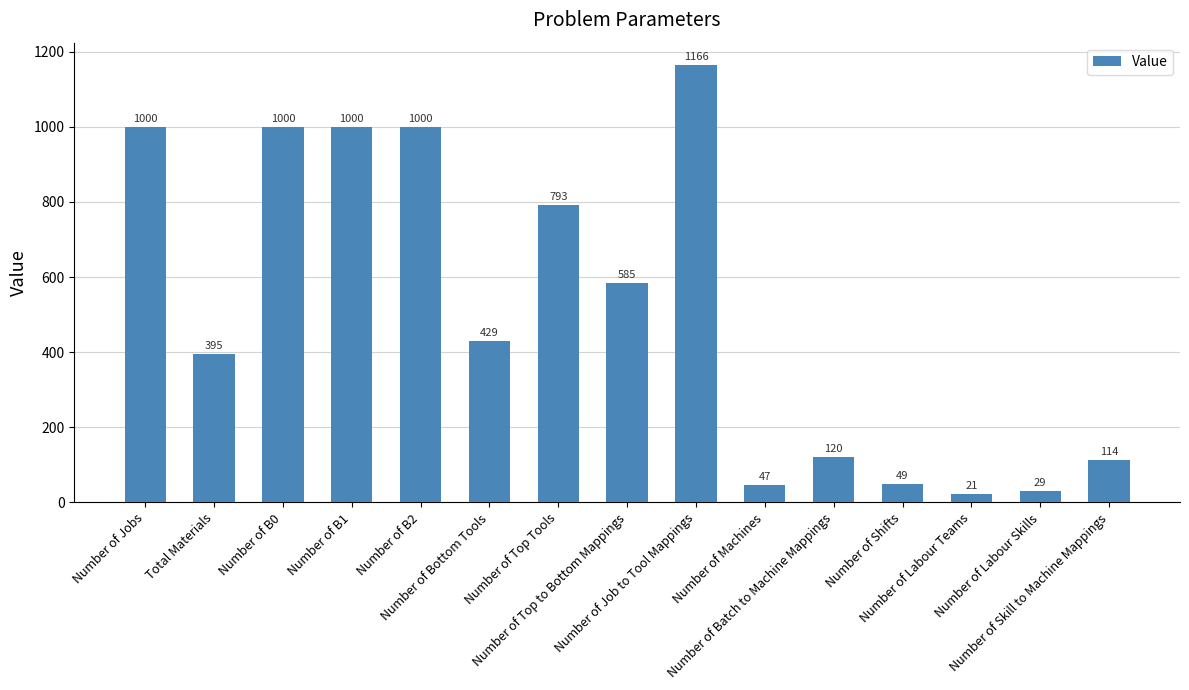

Reading right to left, extract all data points from this chart.

Number of Skill to Machine Mappings=114	Number of Labour Skills=29	Number of Labour Teams=21	Number of Shifts=49	Number of Batch to Machine Mappings=120	Number of Machines=47	Number of Job to Tool Mappings=1166	Number of Top to Bottom Mappings=585	Number of Top Tools=793	Number of Bottom Tools=429	Number of B2=1000	Number of B1=1000	Number of B0=1000	Total Materials=395	Number of Jobs=1000